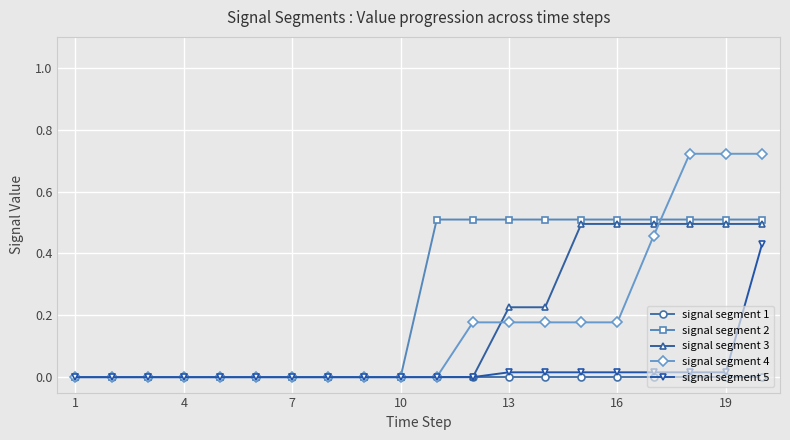

Which series has the widest spread of values?

signal segment 4